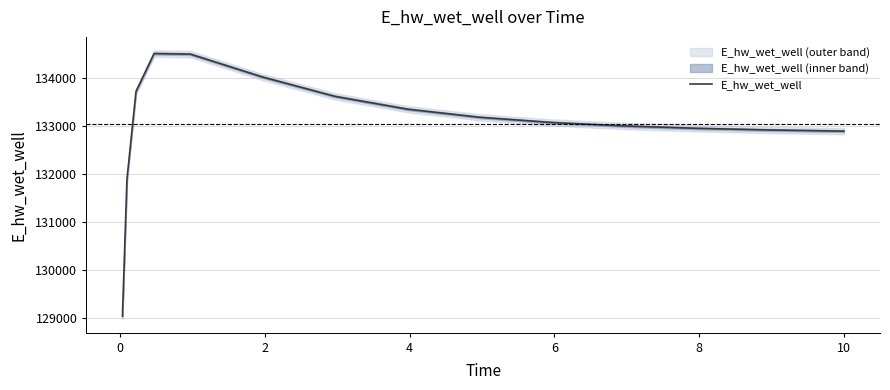

What is the average value?

133042.6